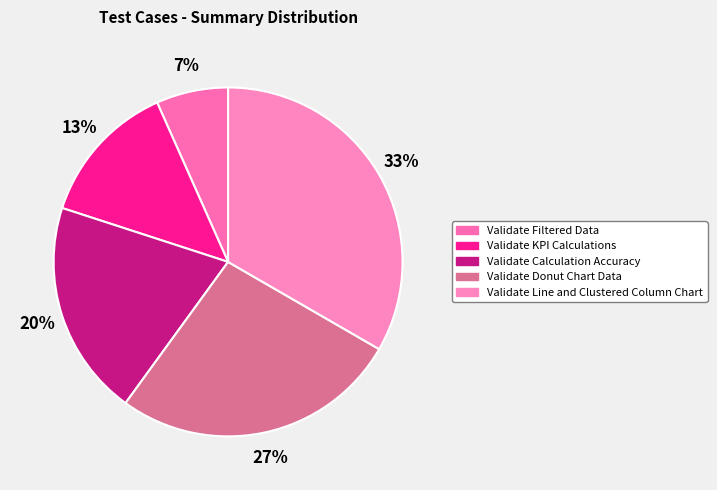

Is the sum of Validate Line and Clustered Column Chart and Validate KPI Calculations greater than half?

No